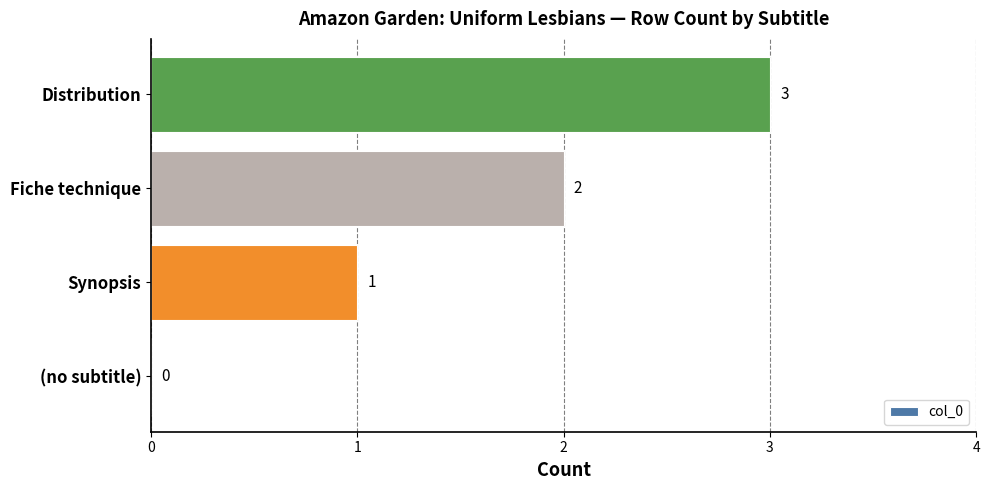

What is the change in value from (no subtitle) to Fiche technique?

+2